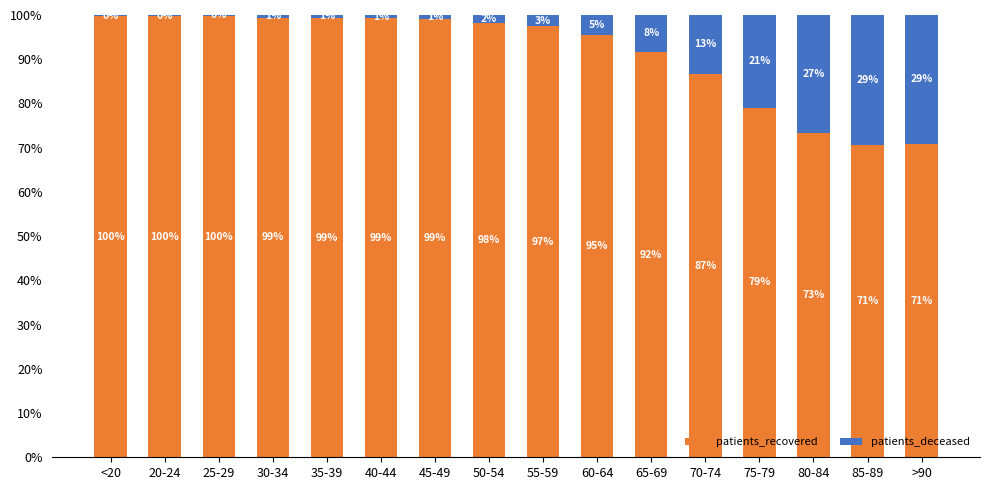

The value of patients_recovered at 25-29 is 99.8. True or false?

True